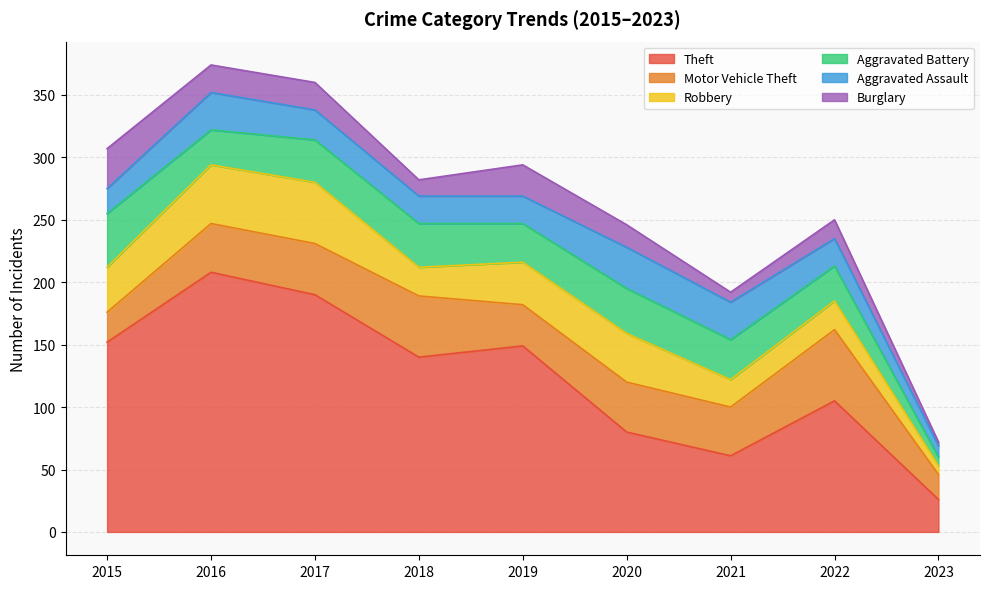

Which series has the largest total across all categories?

Theft